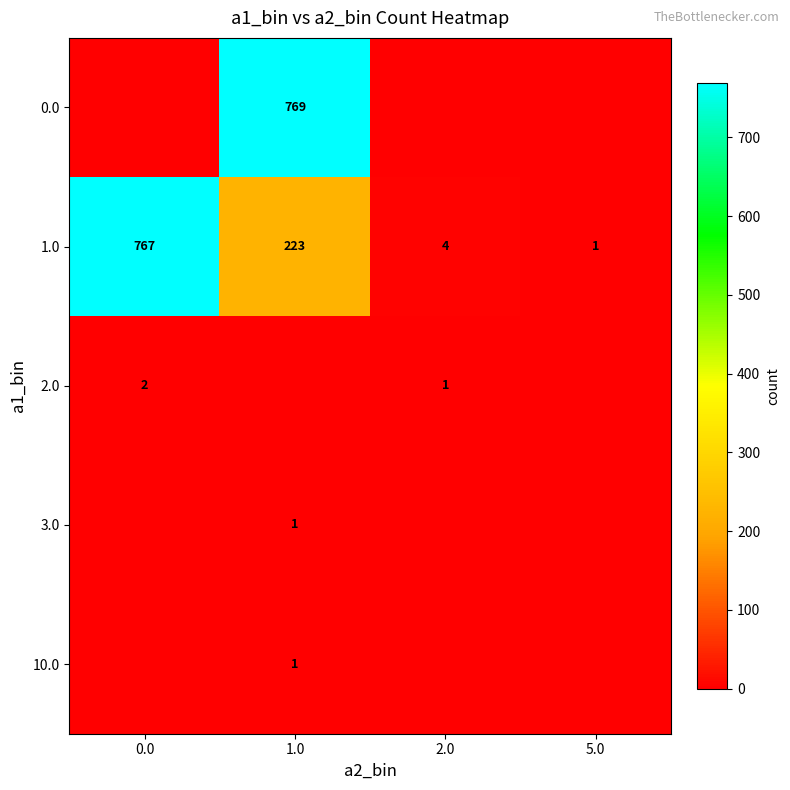

At how many categories does at least one series exceed 508?

2